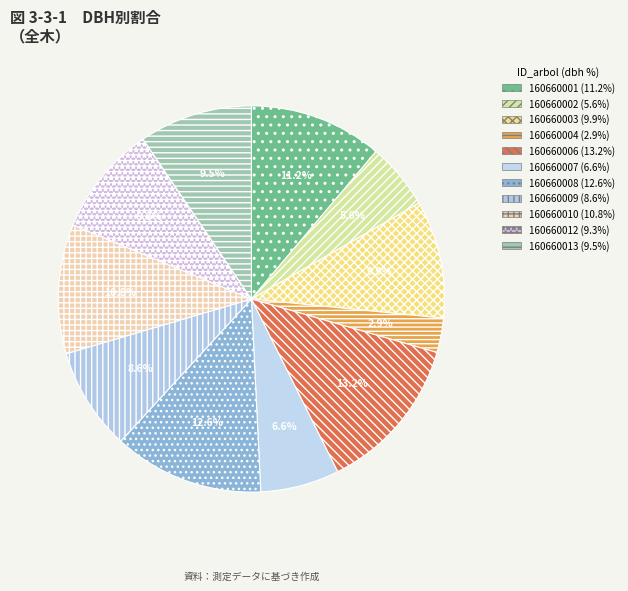

What is the smallest slice in the pie chart?

160660004